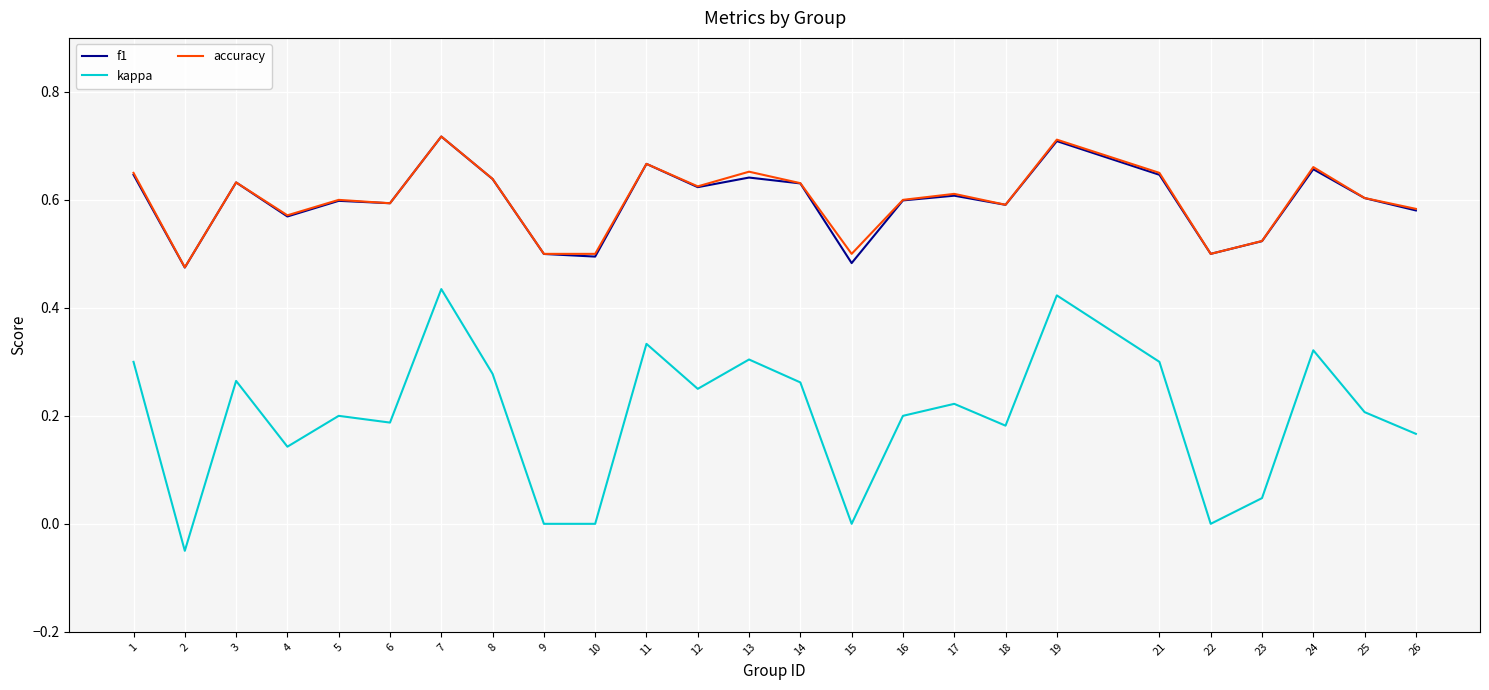

Which series changed the most between 3 and 26?

kappa